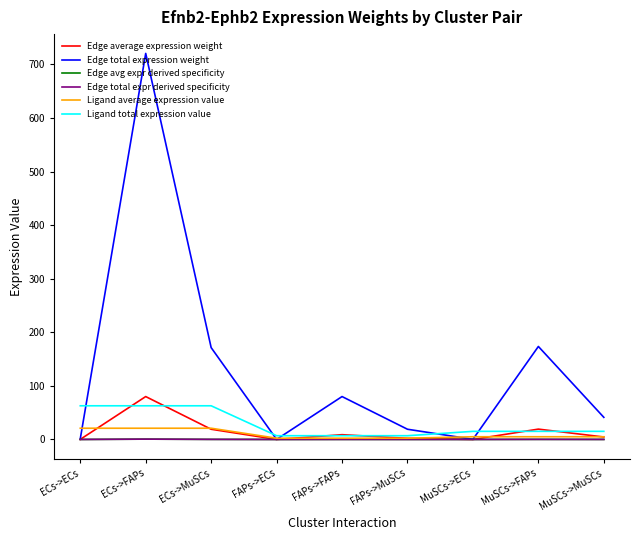

Does the chart have visible grid lines?

No